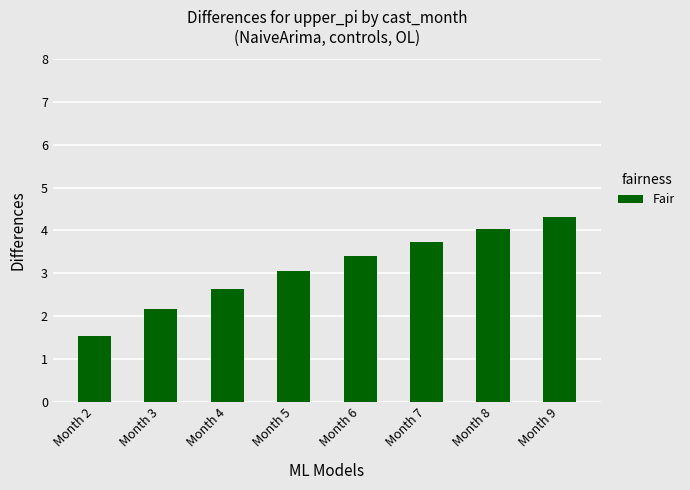

What is the change in value from Month 2 to Month 3?

+0.6